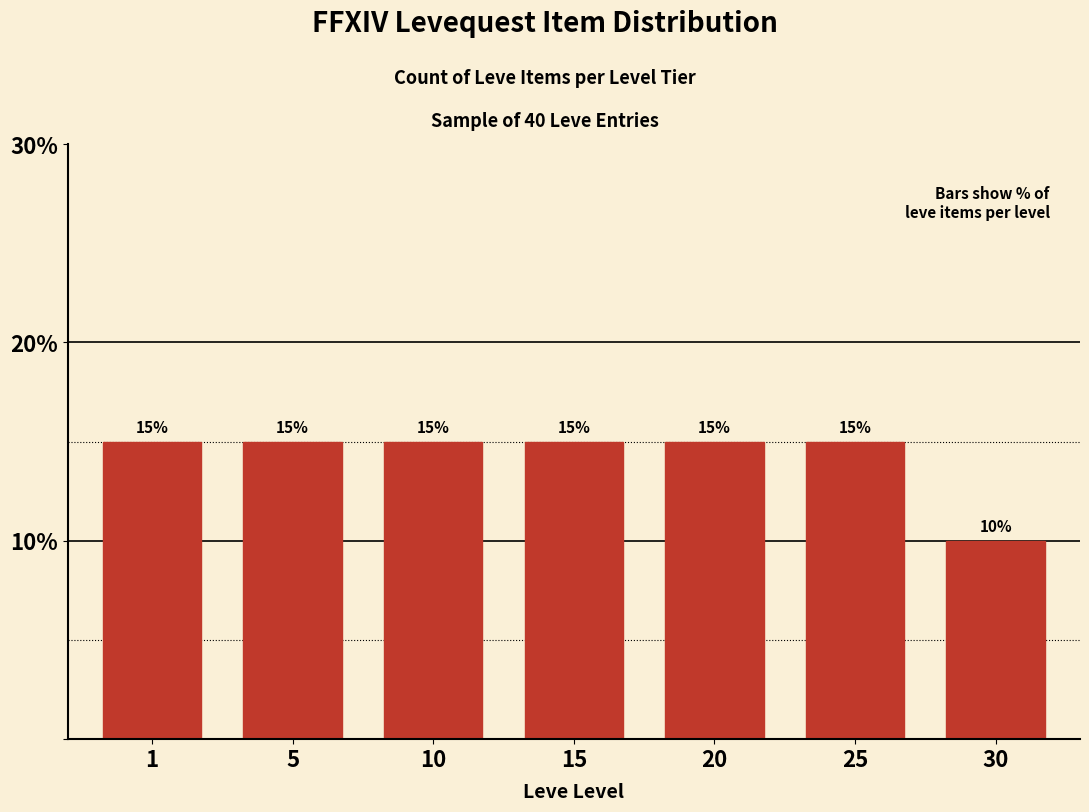

Reading right to left, transcribe all the data shown in this chart.

10	15	15	15	15	15	15